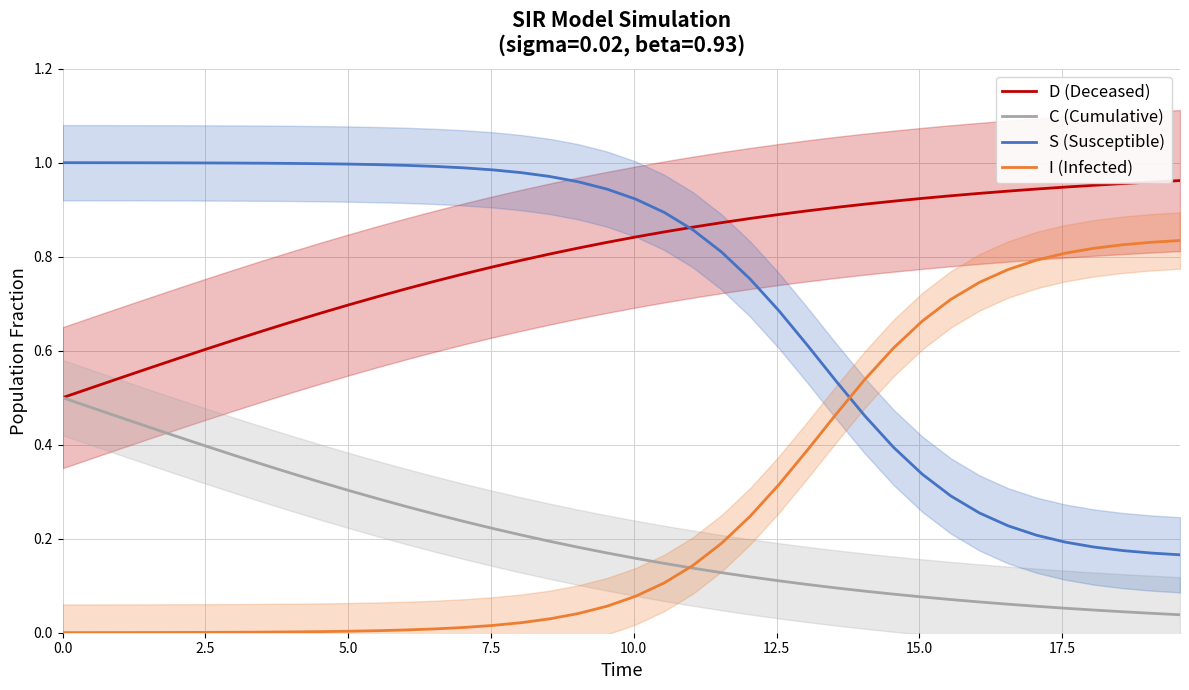

Is this an area chart (filled region under the line)?

No